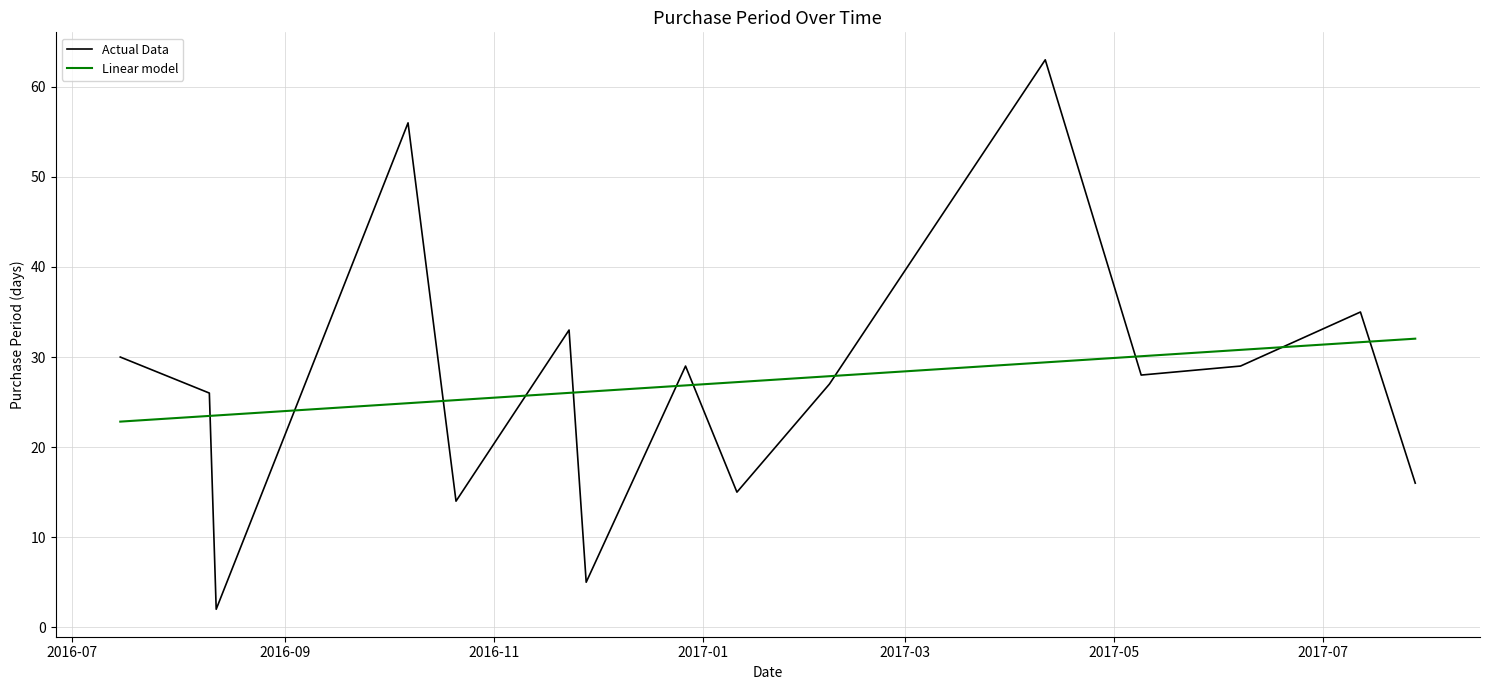

Rank the series by their maximum value, from highest to lowest.

Actual Data, Linear model